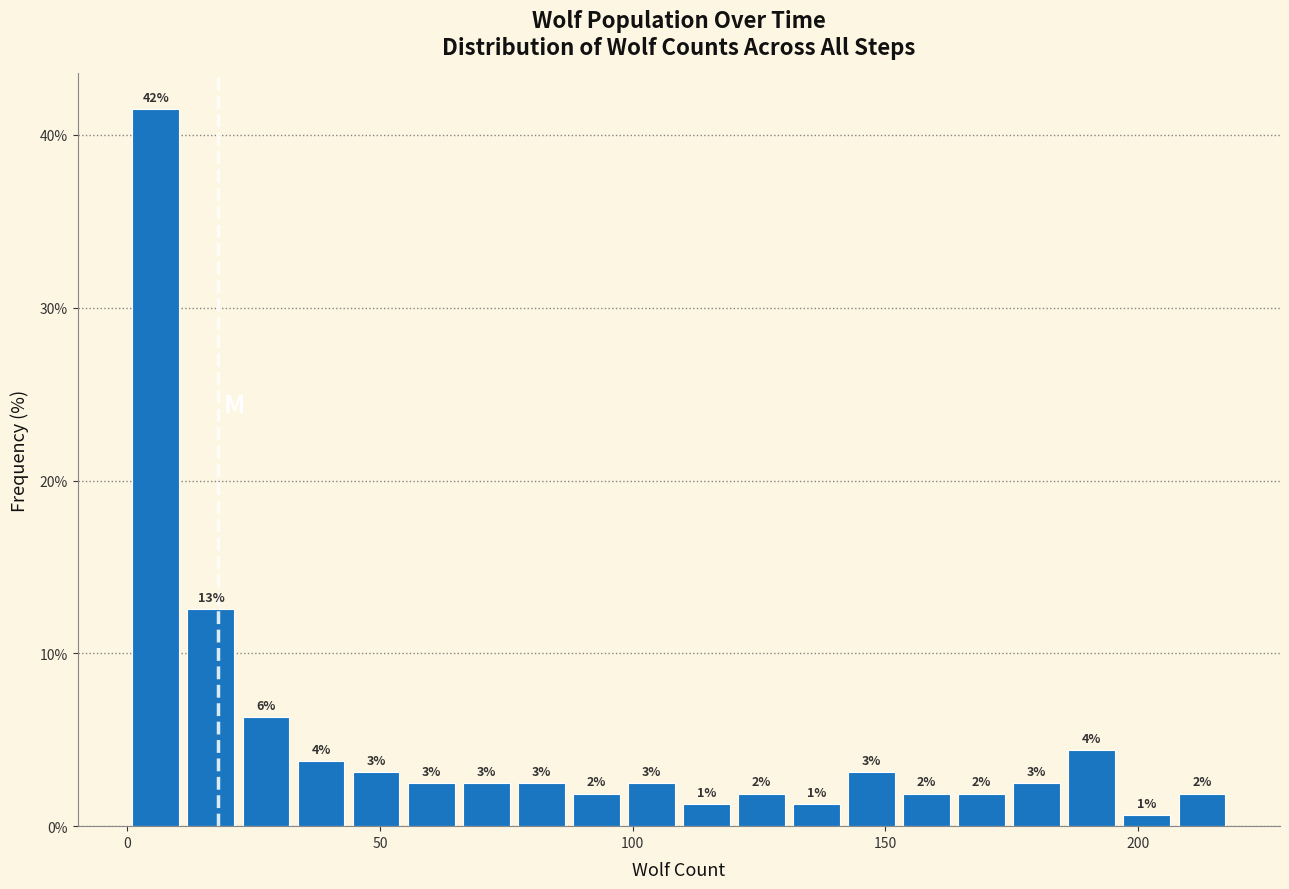

Around what value on the x-axis is the tallest bar? Give the approximate position of its centre, as read against the axis.

5